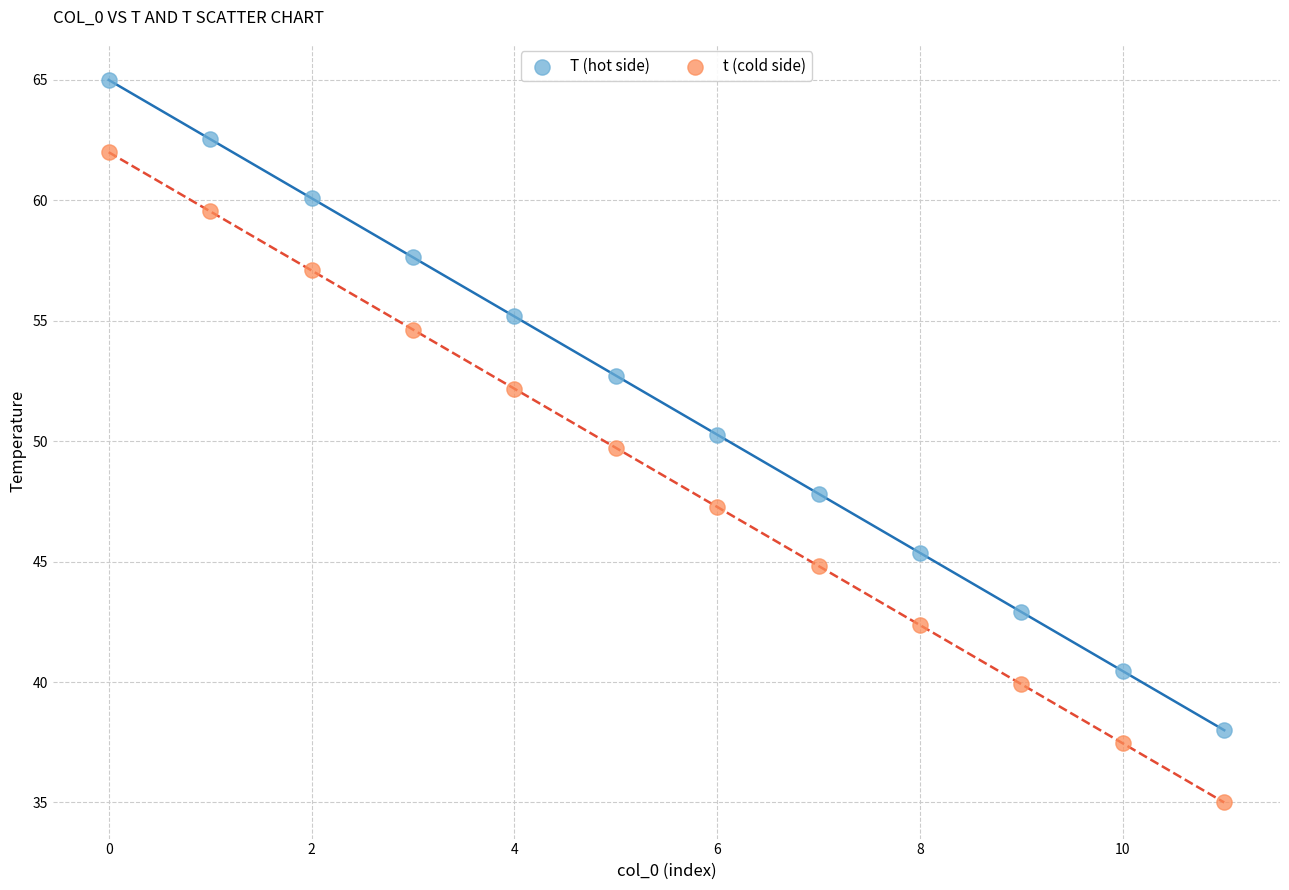

In the T (hot side) series, what Y value is closest to 51?

50.3